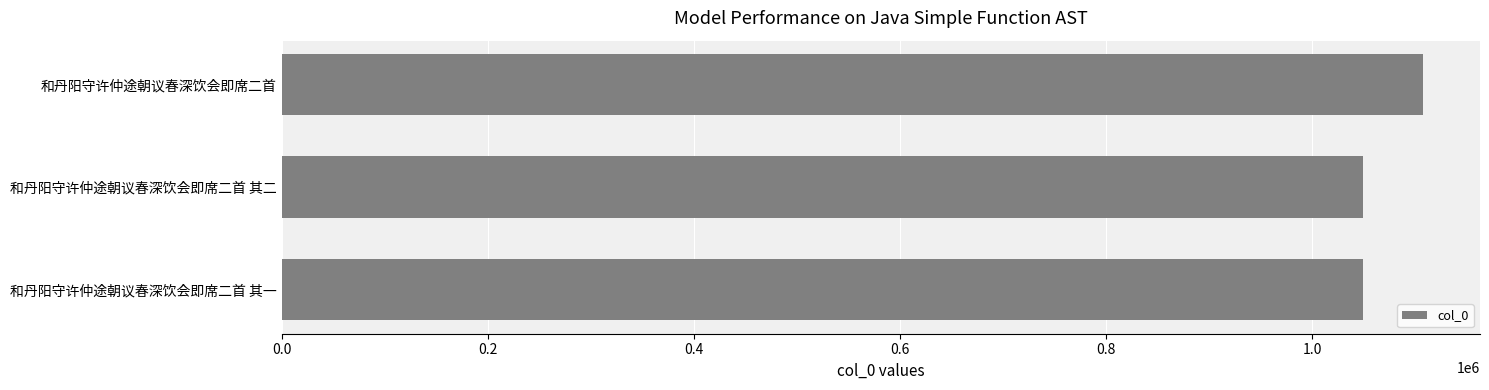

At which category does the chart reach its peak across all series?

和丹阳守许仲途朝议春深饮会即席二首